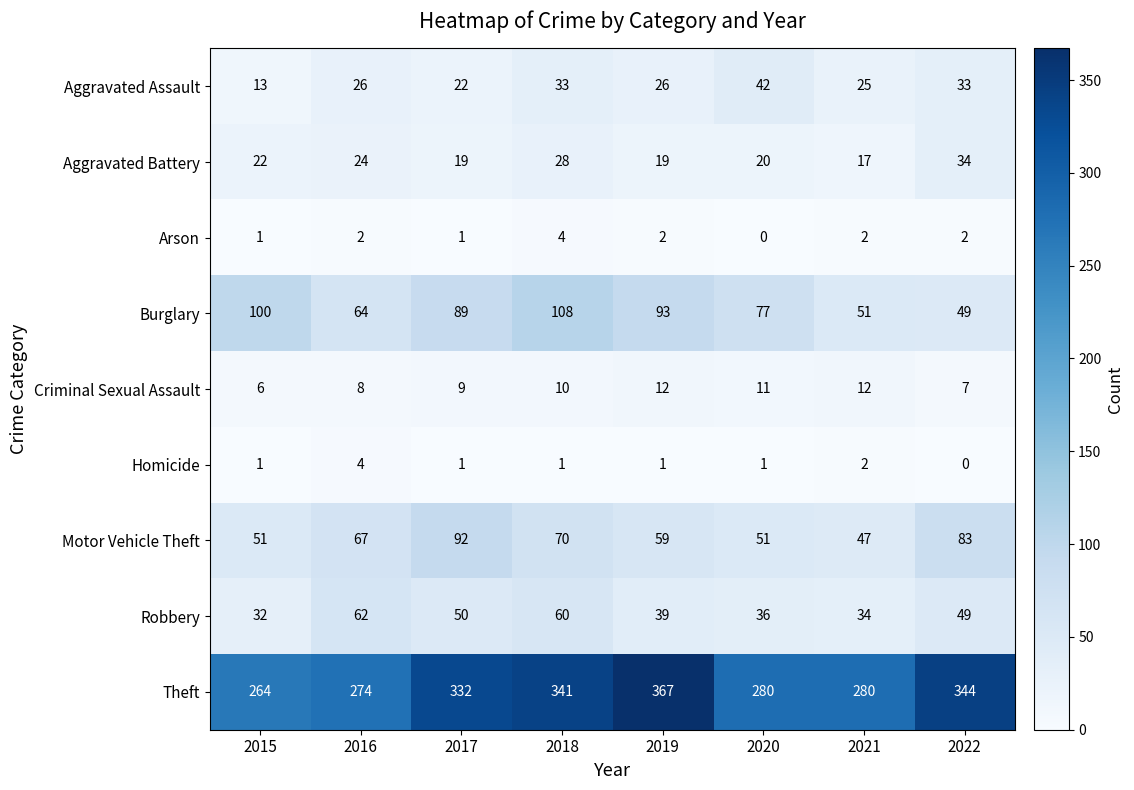

What is the average value of the Burglary series?

79